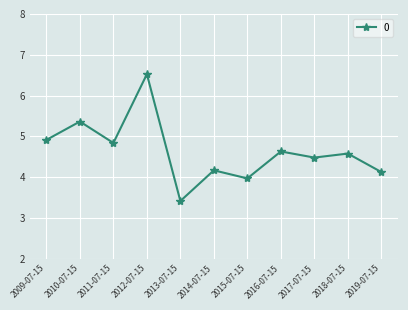

Reading right to left, what are all the values shown in this chart?

2019-07-15=4.1	2018-07-15=4.6	2017-07-15=4.5	2016-07-15=4.6	2015-07-15=4.0	2014-07-15=4.2	2013-07-15=3.4	2012-07-15=6.5	2011-07-15=4.8	2010-07-15=5.4	2009-07-15=4.9